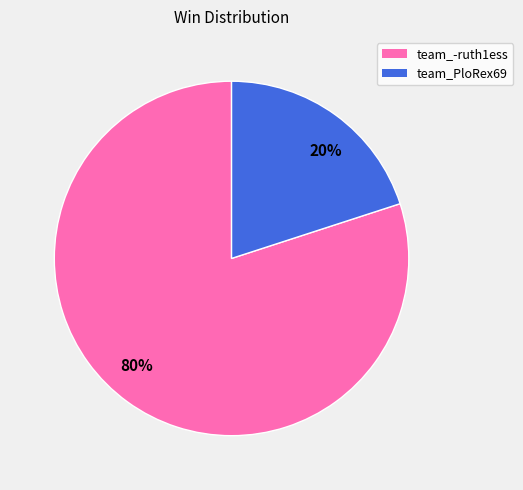

To the nearest percent, what is the average slice percentage?

50%